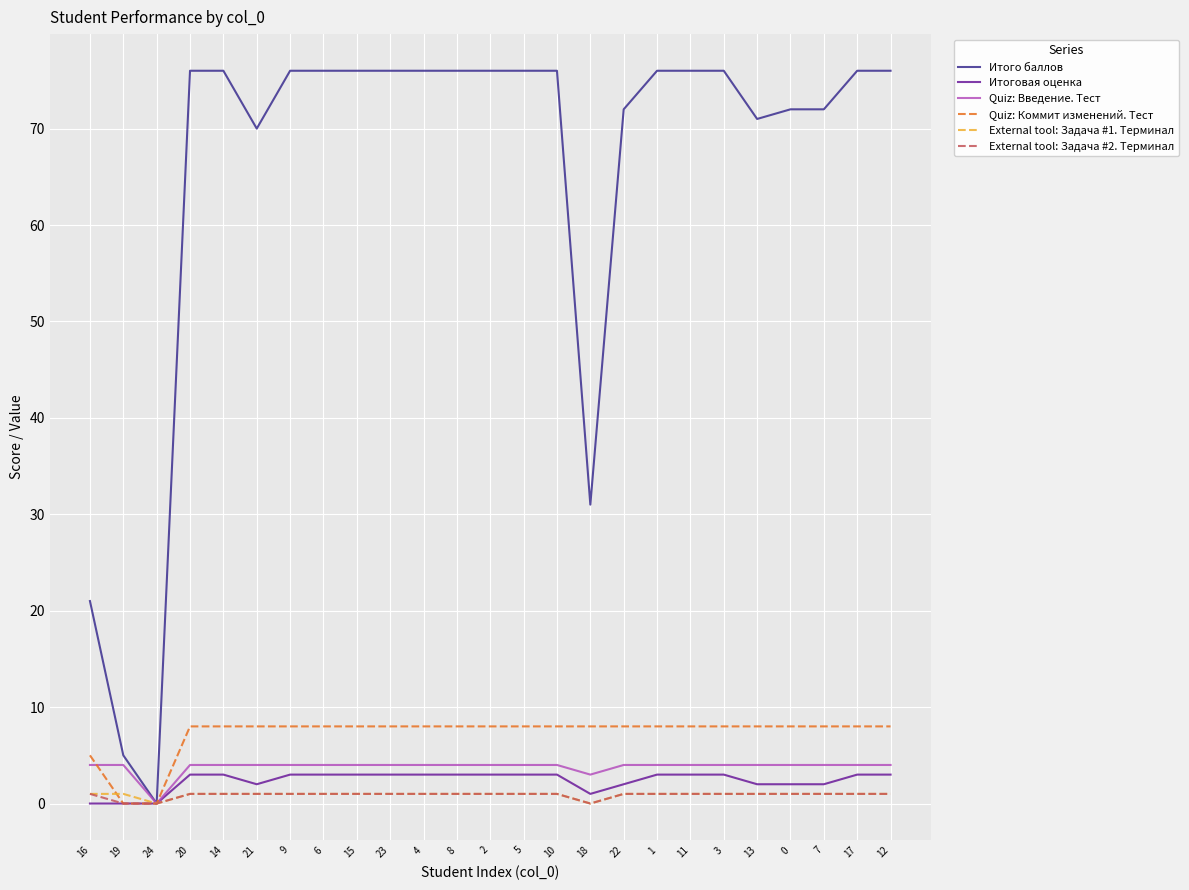

Where is Quiz: Коммит изменений. Тест nearest to the value 4?

16